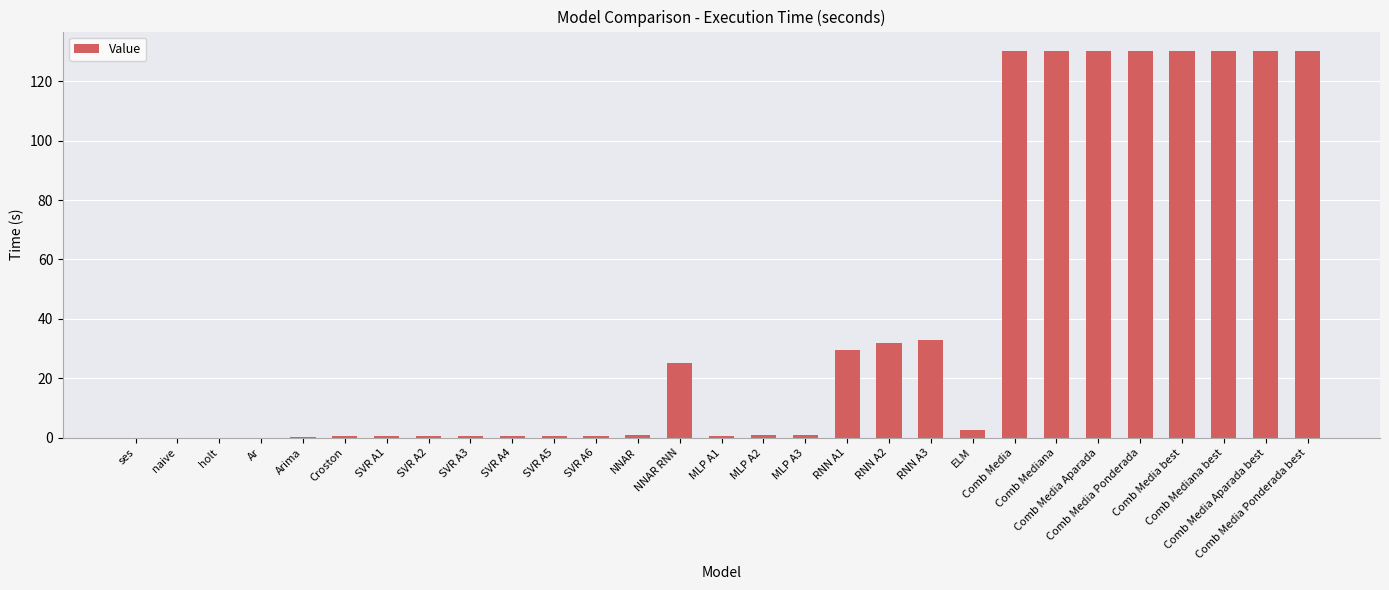

What is the average value?

40.4